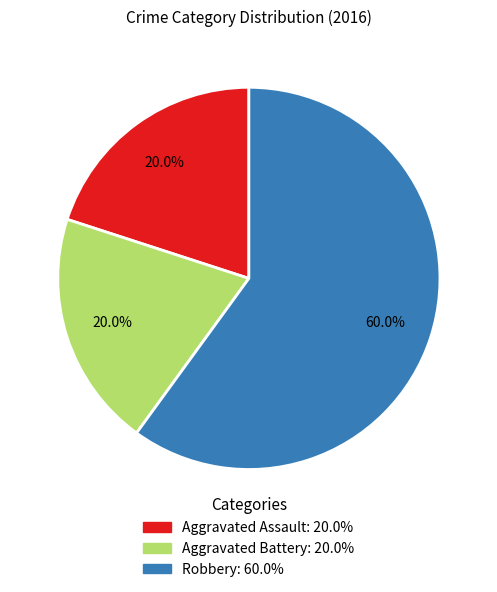

How much of the chart is everything except Aggravated Battery?

80.0%